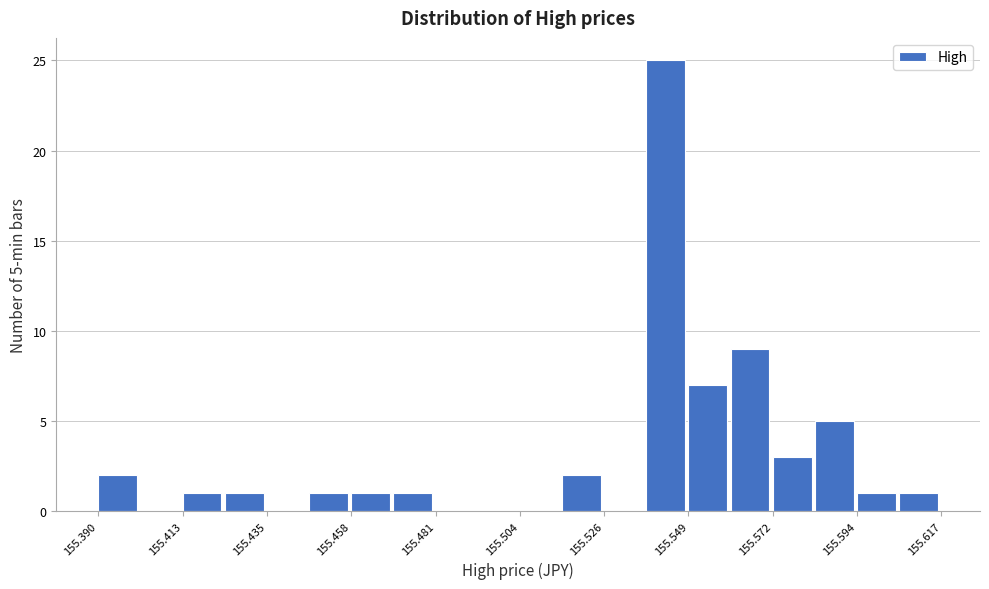

Around what value on the x-axis is the tallest bar? Give the approximate position of its centre, as read against the axis.

155.545